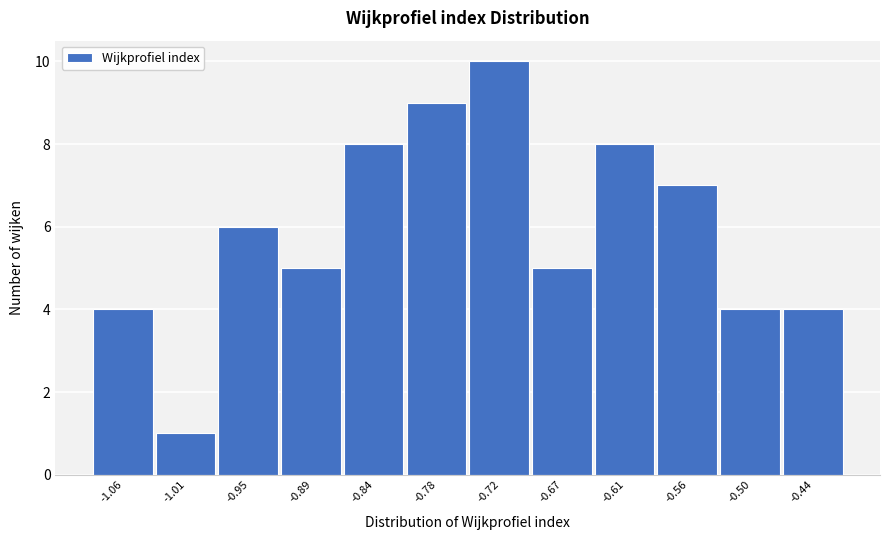

Reading left to right, transcribe all the data shown in this chart.

-1.06=4	-1.01=1	-0.95=6	-0.89=5	-0.84=8	-0.78=9	-0.72=10	-0.67=5	-0.61=8	-0.56=7	-0.50=4	-0.44=4